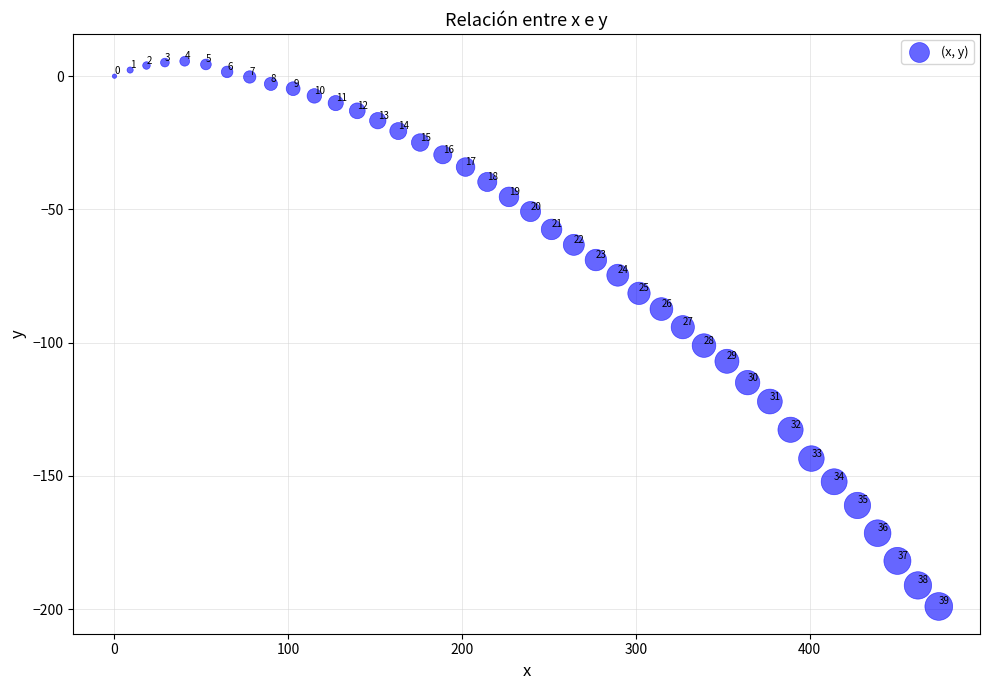

What Y value in the scatter plot is closest to -96?

-94.2